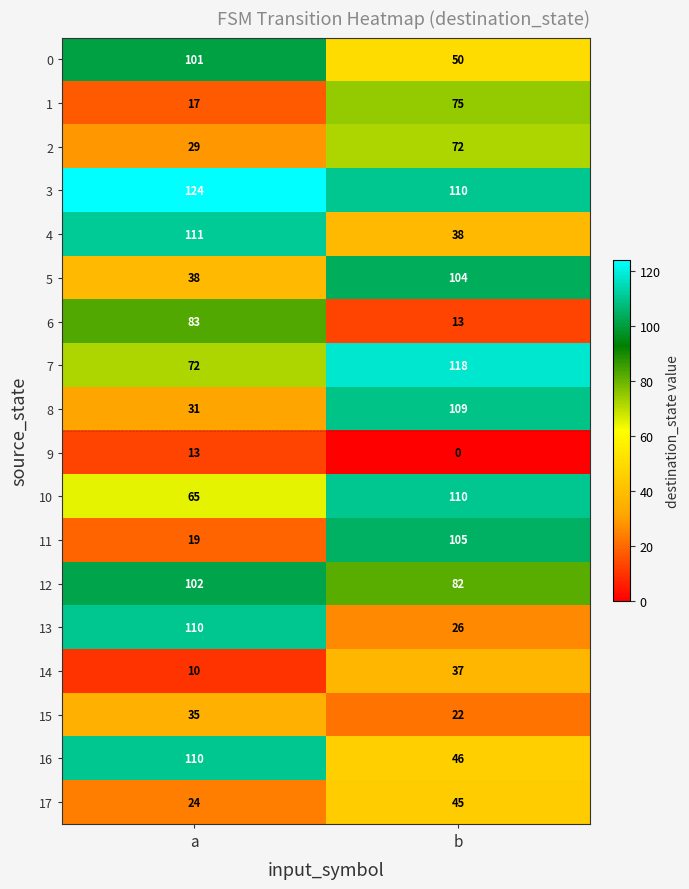

Where is 8 nearest to the value 70?

a